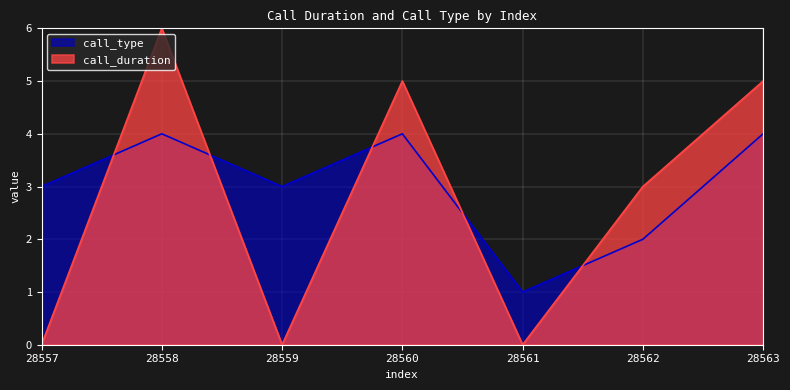

List the series in order of their peak value, lowest first.

call_type, call_duration